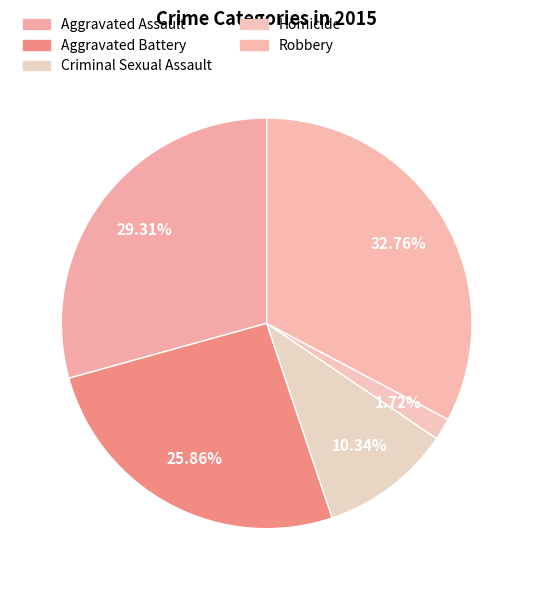

Does any single category account for the majority?

No